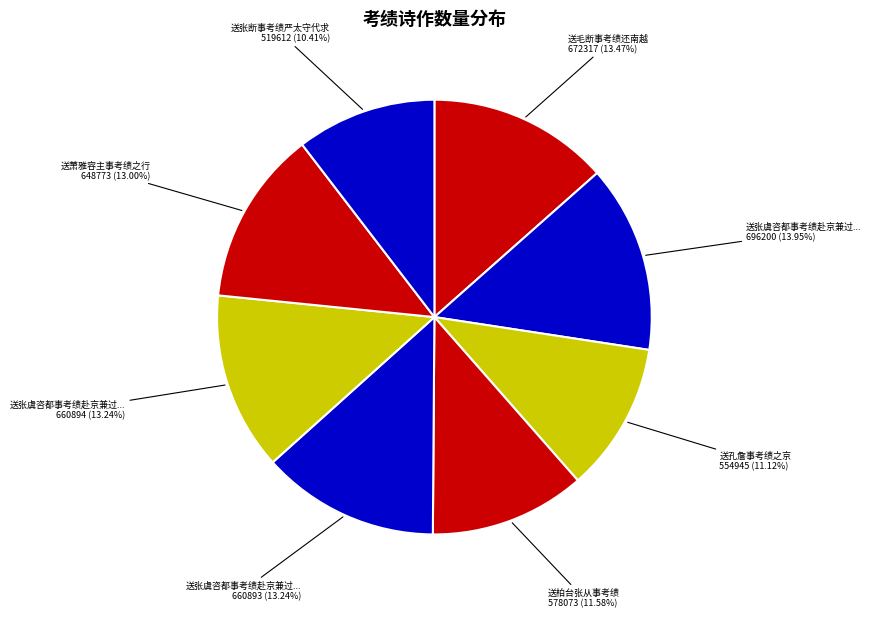

How many slices are in this pie chart?

8